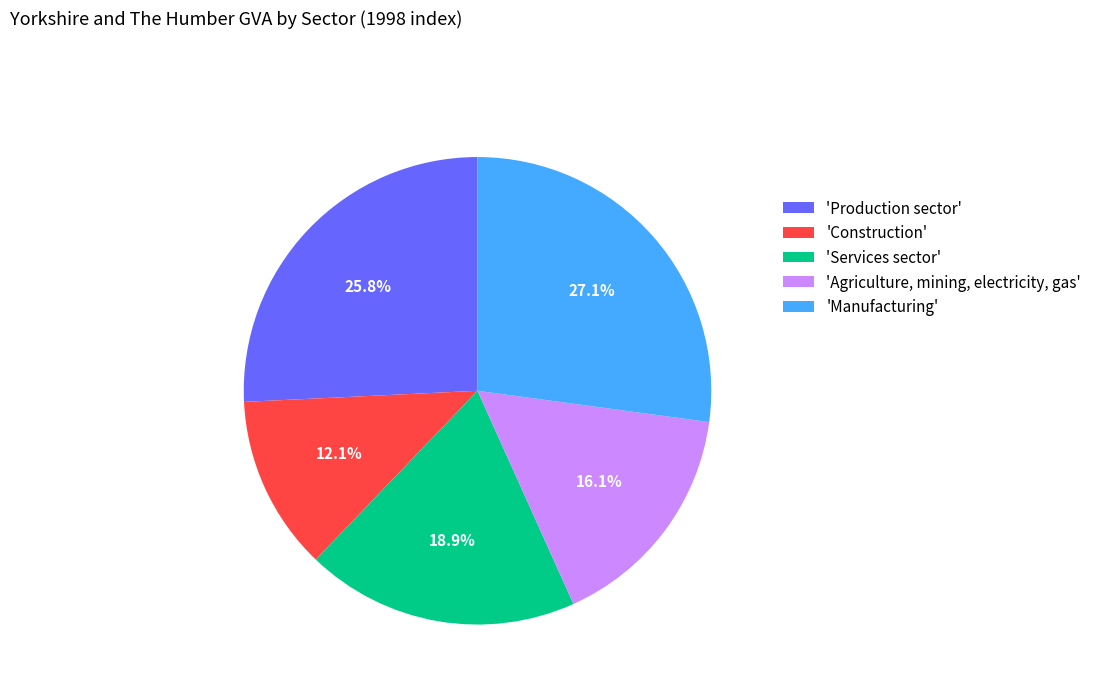

What is the ratio of the value at 'Production sector' to the value at 'Agriculture, mining, electricity, gas'?

1.6